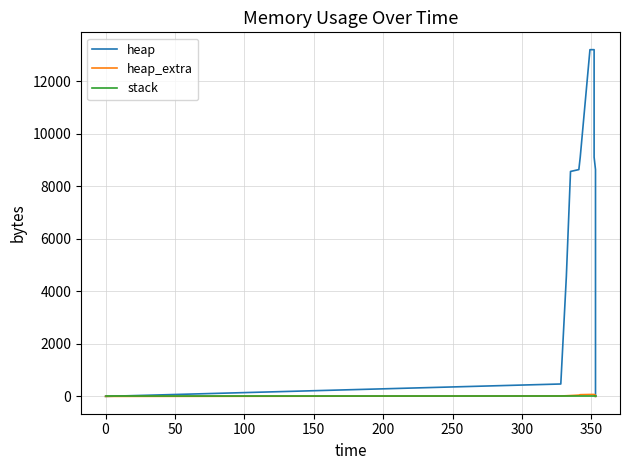

What is the maximum value shown in the chart?

13207